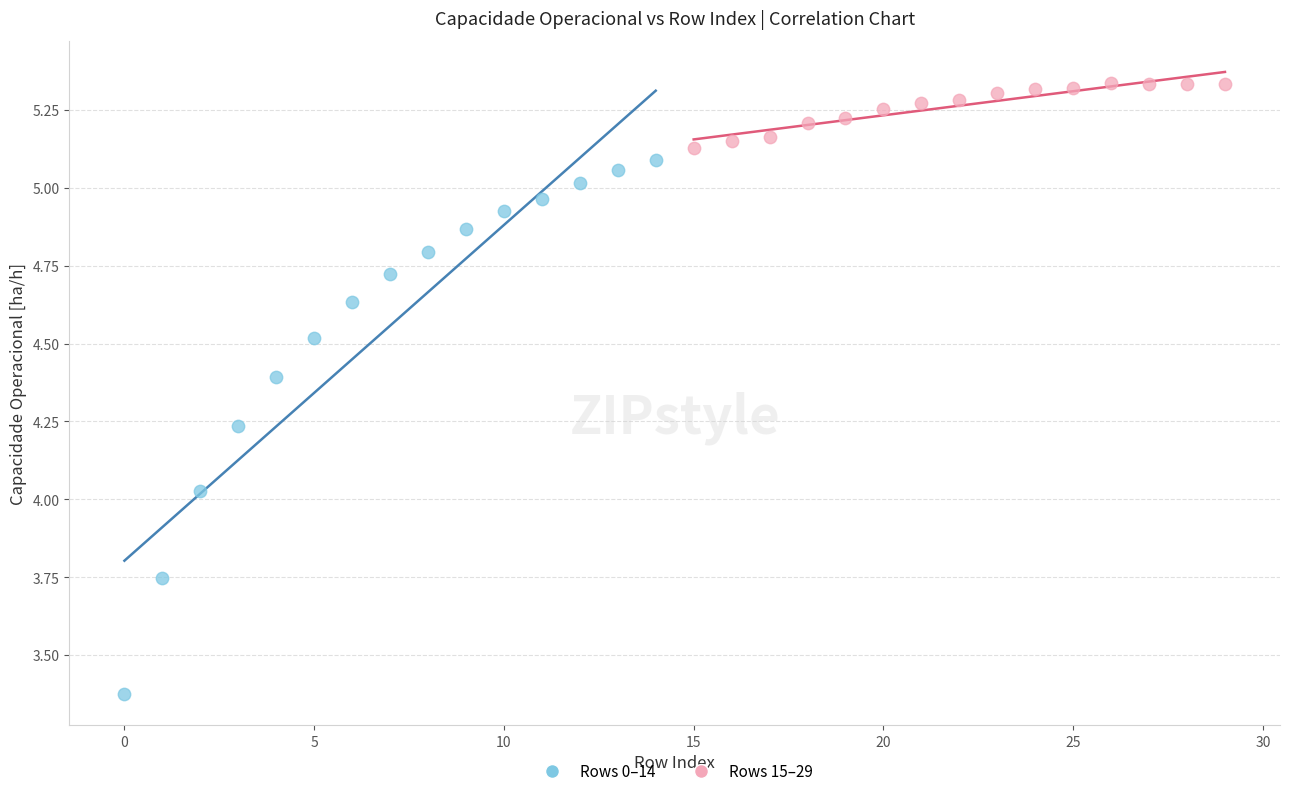

Which series reaches the minimum Y coordinate?

Rows 0–14